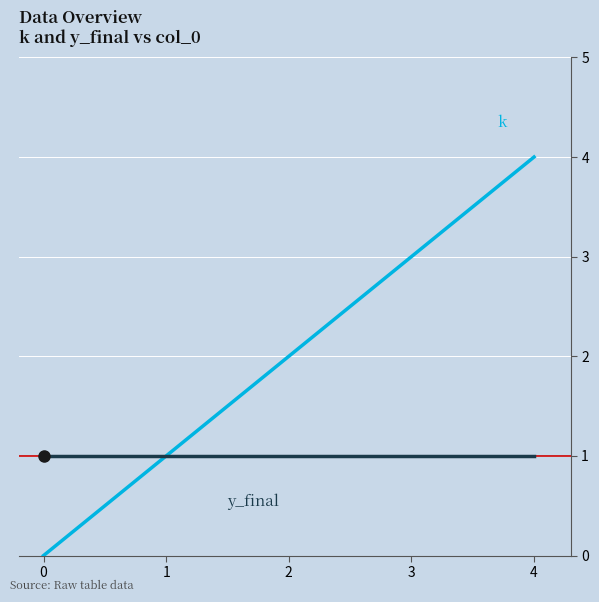

What is the maximum value shown in the chart?

4